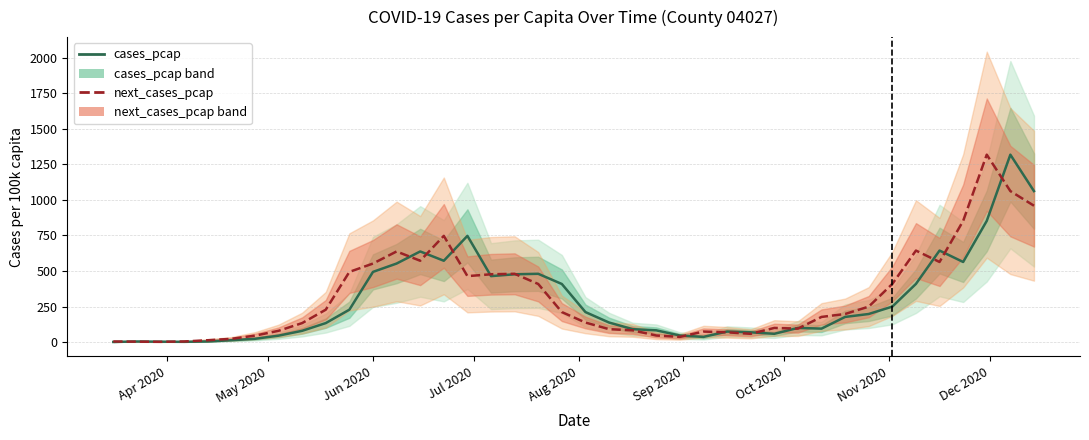

Reading left to right, what are all the values shown in this chart?

cases_pcap: 0.5	3.8	2.4	1.4	3.8	12.5	22.6	44.7	78.9	133.3	227.6	493.7	552.4	637.5	572.1	747.2	463.8	476.8	480.2	408.5	210.8	137.1	90.5	82.3	45.7	36.1	73.6	68.3	57.7	99.1	94.3	176.6	197.3	249.2	409.0	643.8	563.4	852.6	1318.9	1062.4
next_cases_pcap: 3.8	2.4	1.4	3.8	12.5	22.6	44.7	78.9	133.3	227.6	493.7	552.4	637.5	572.1	747.2	463.8	476.8	480.2	408.5	210.8	137.1	90.5	82.3	45.7	36.1	73.6	68.3	57.7	99.1	94.3	176.6	197.3	249.2	409.0	643.8	563.4	852.6	1318.9	1062.4	959.4